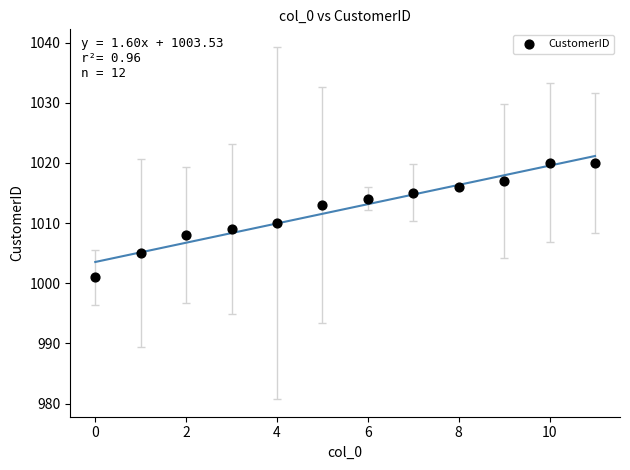

What is the range of Y values (max minus min)?

19